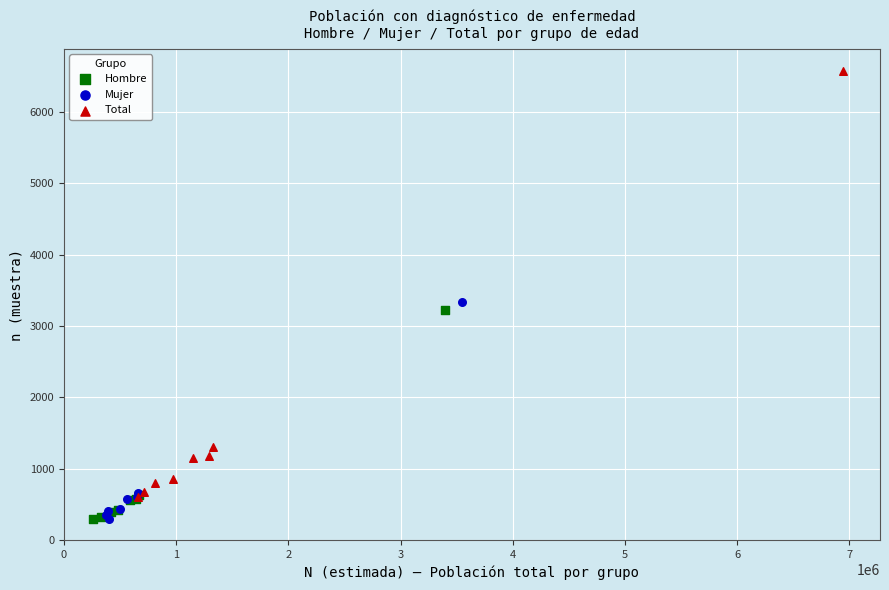

Which series contains the highest Y value?

Total